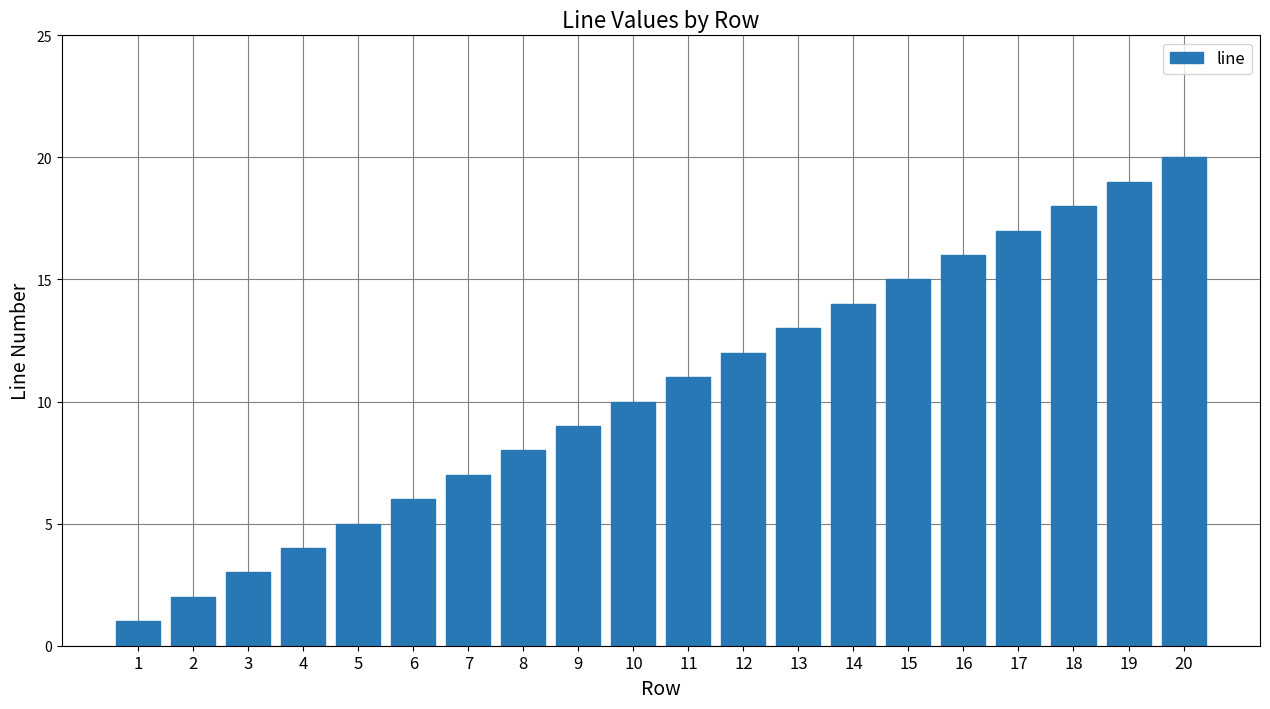

What is the approximate value at 6?

6